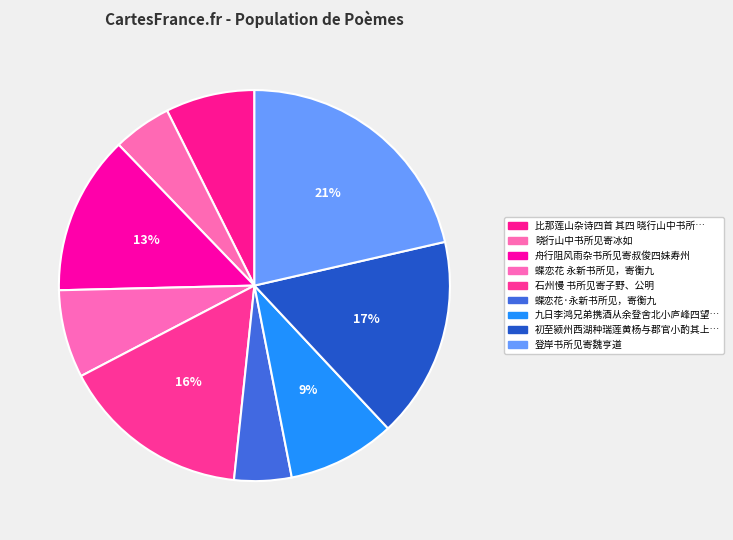

Count the number of slices in the pie.

9